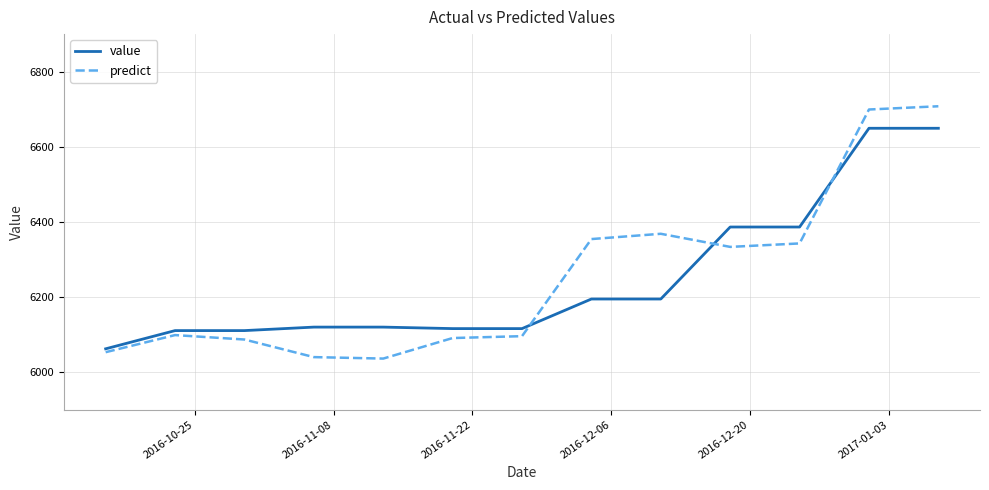

What is the lowest value of the value series?

6062.1